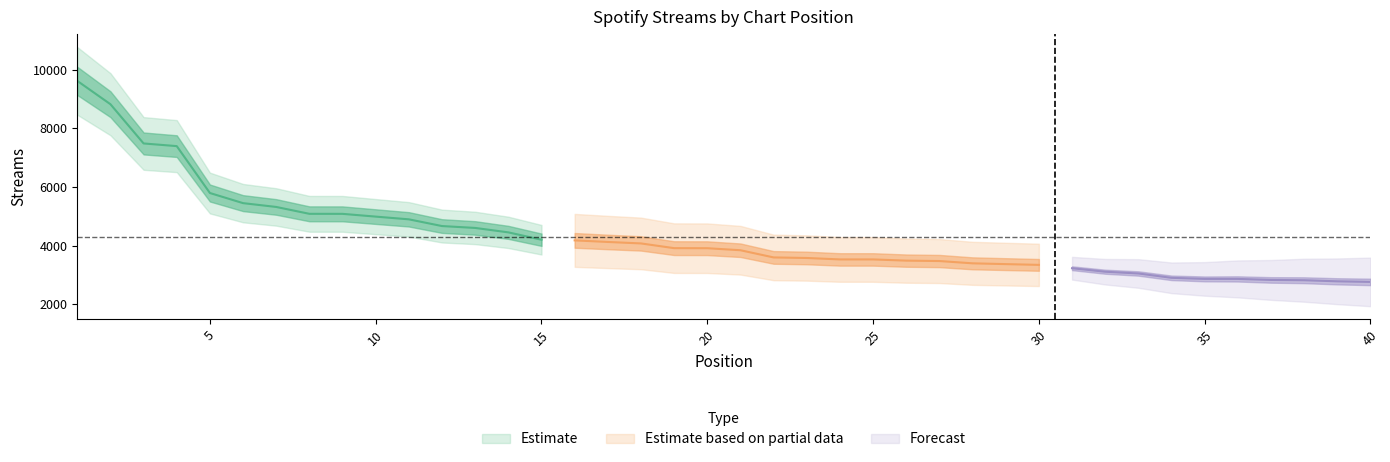

Reading left to right, extract all data points from this chart.

9612	8817	7480	7389	5791	5446	5316	5082	5081	4987	4894	4665	4601	4450	4199	4177	4123	4073	3912	3910	3841	3596	3577	3528	3528	3487	3473	3395	3368	3342	3228	3109	3049	2901	2864	2864	2829	2819	2782	2762